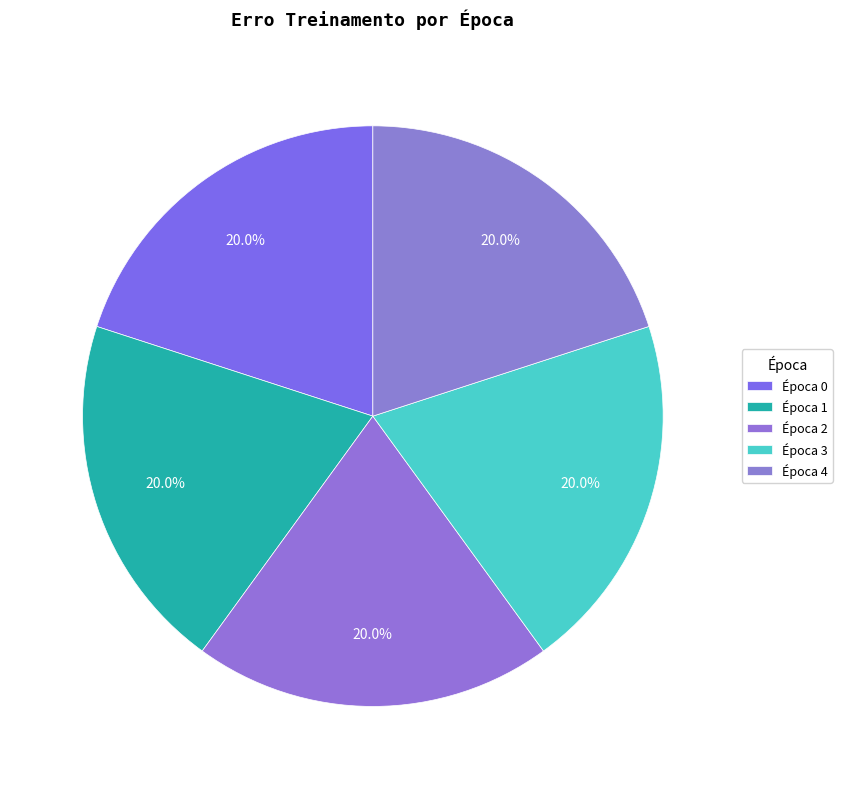

How many segments does this pie chart have?

5